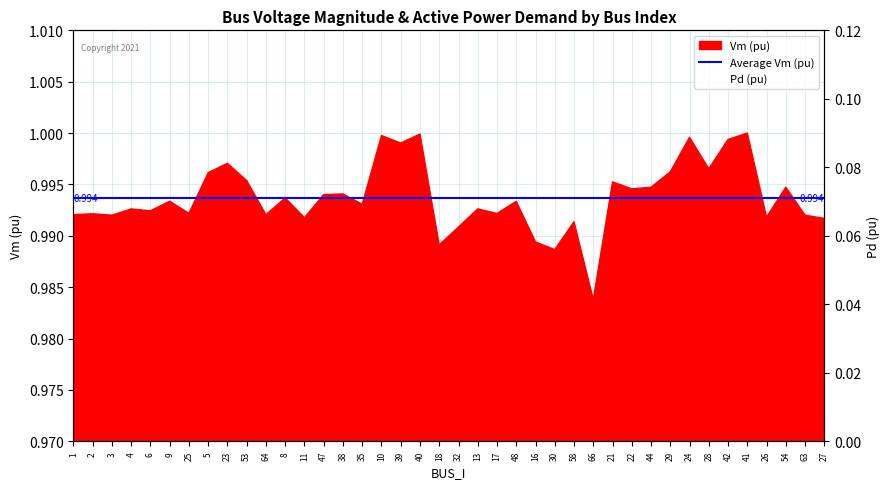

At which category does Pd (pu) reach its first local peak?

3